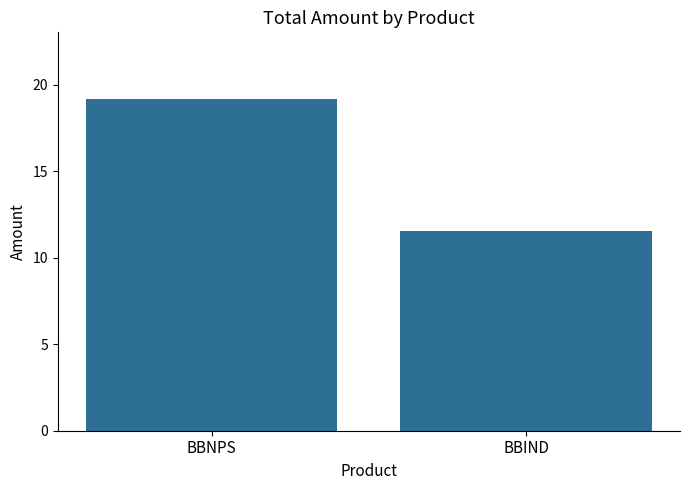

Is it true that the value at BBNPS is 29.9?

False